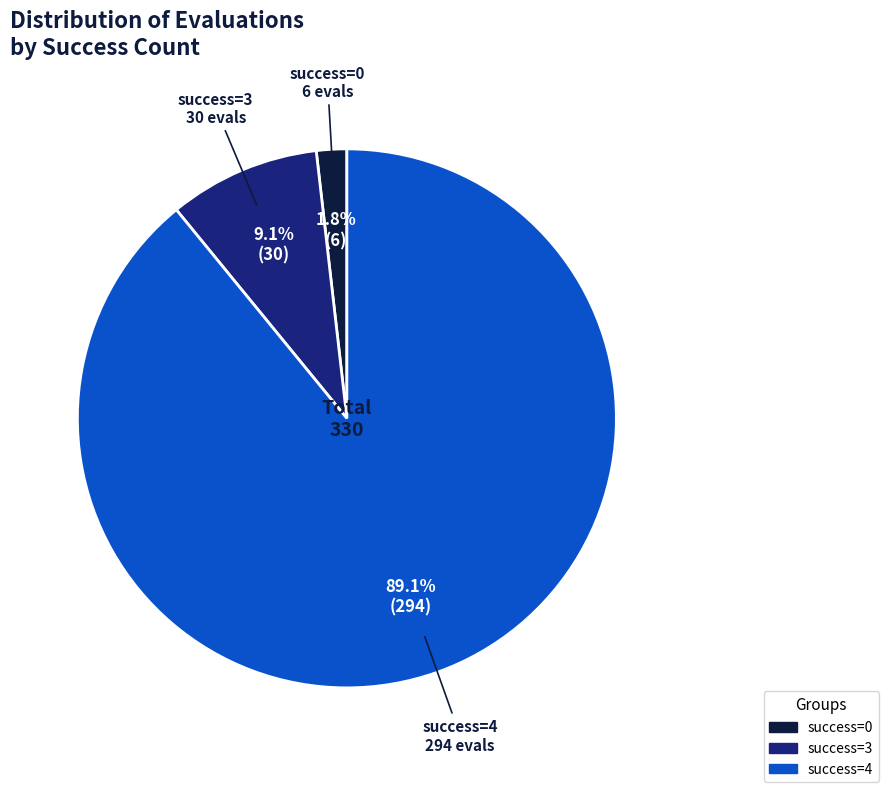

Does any single category account for the majority?

Yes